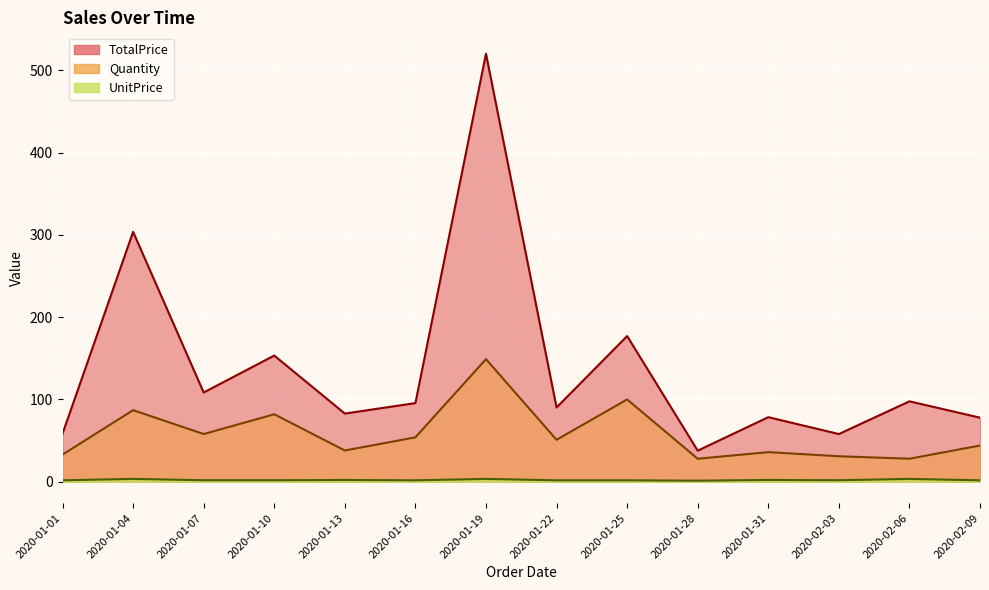

What is the spread (max minus min) of values at 2020-01-07?

106.6